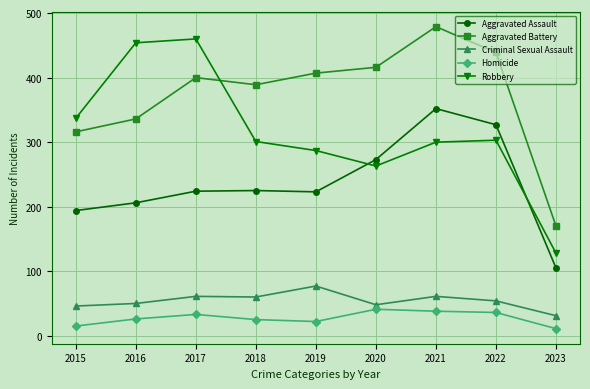

Which label corresponds to the largest value in the chart?

2021